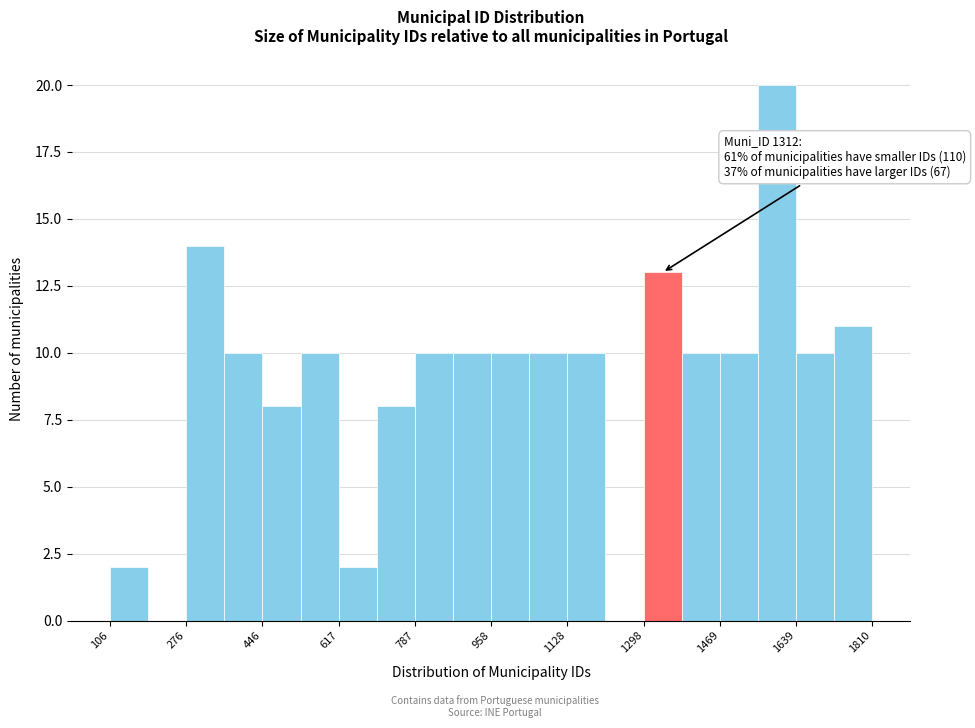

Over which range of the x-axis is the bar tallest?

1560 to 1640